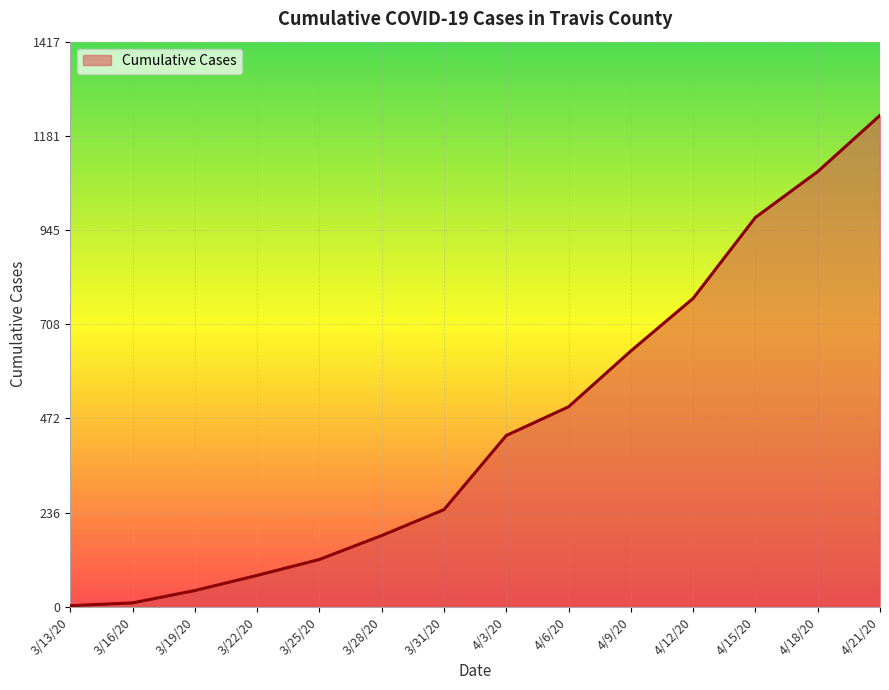

Is it true that the value at 4/12/20 is 1158?

False